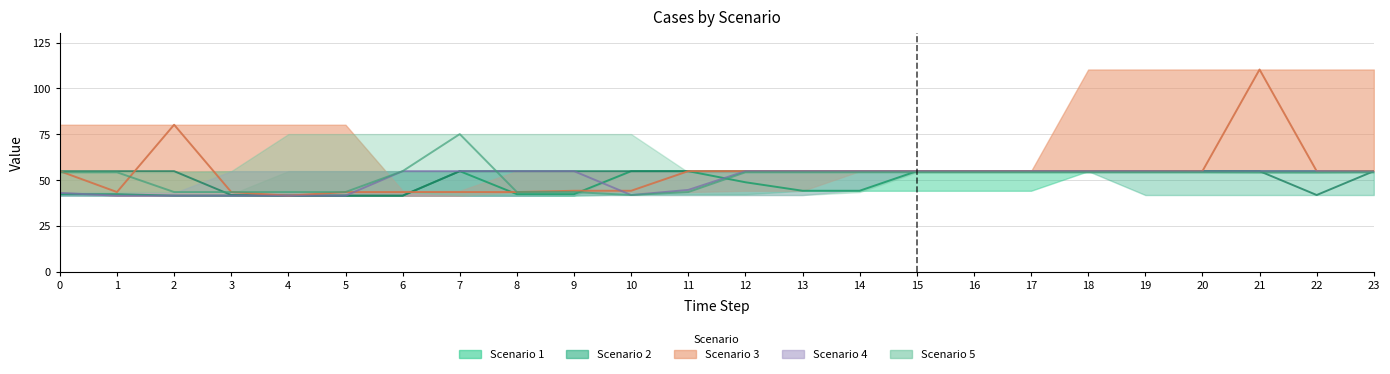

The Scenario 3 series shows 54.8 at 18. True or false?

True